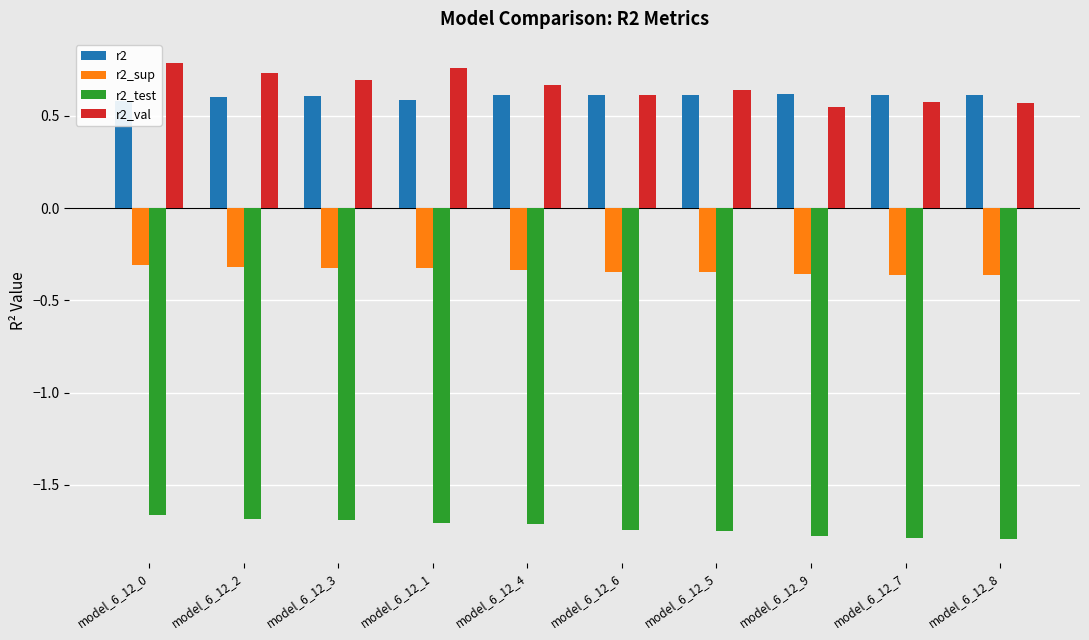

What is the value of the r2_test bar at the 7th from the left?

-1.7